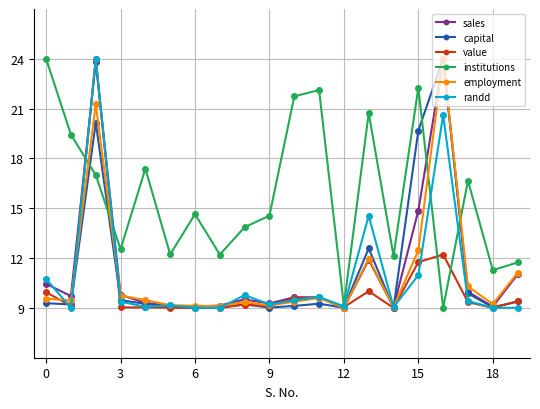

At how many categories does at least one series exceed 21?

6